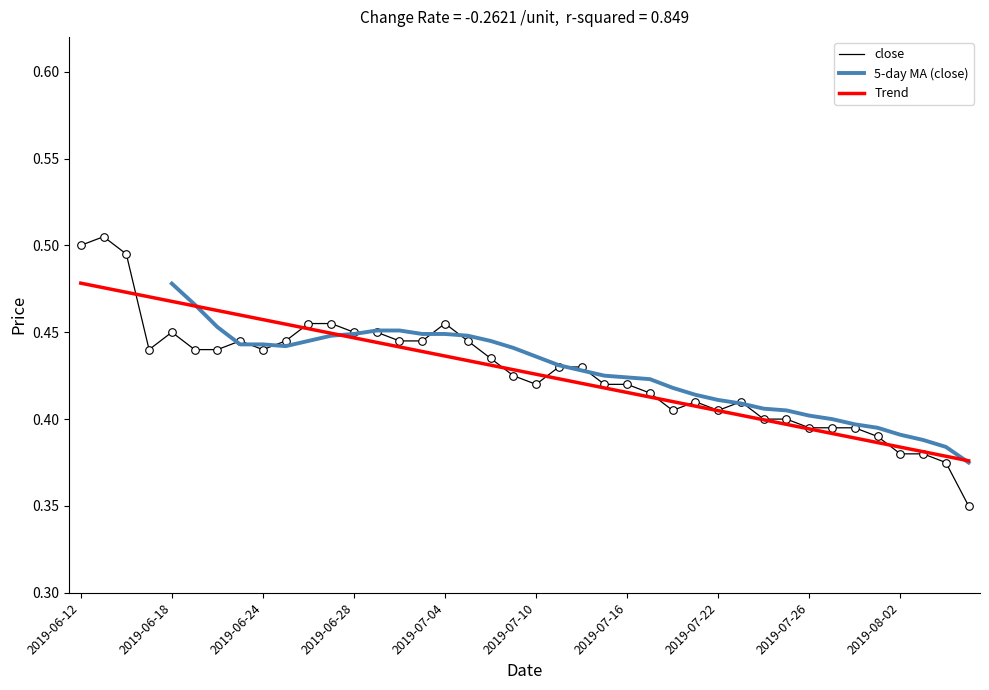

Which series has the largest Y range (max minus min)?

close